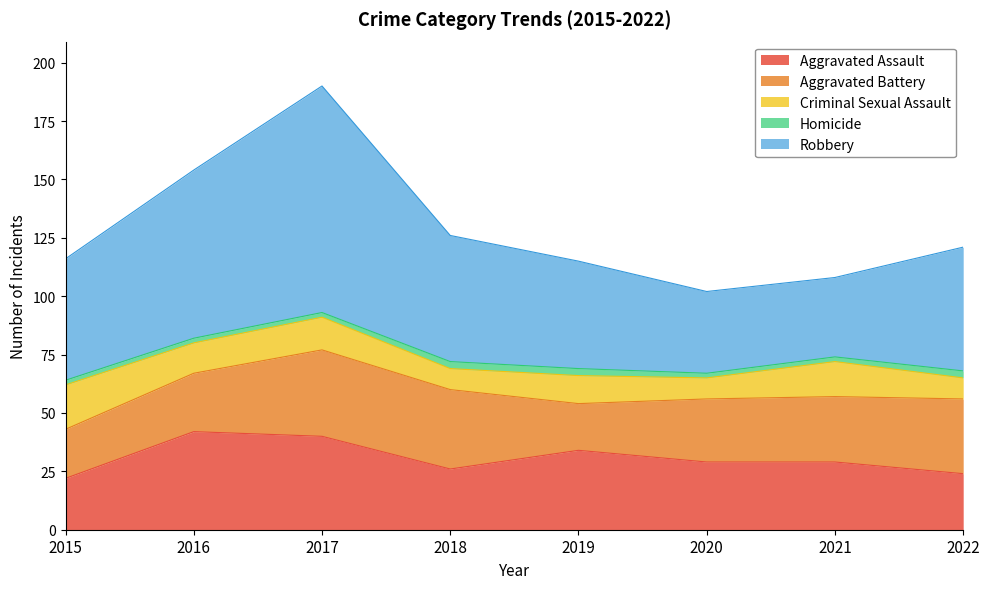

Does the chart display data point markers on the line(s)?

No